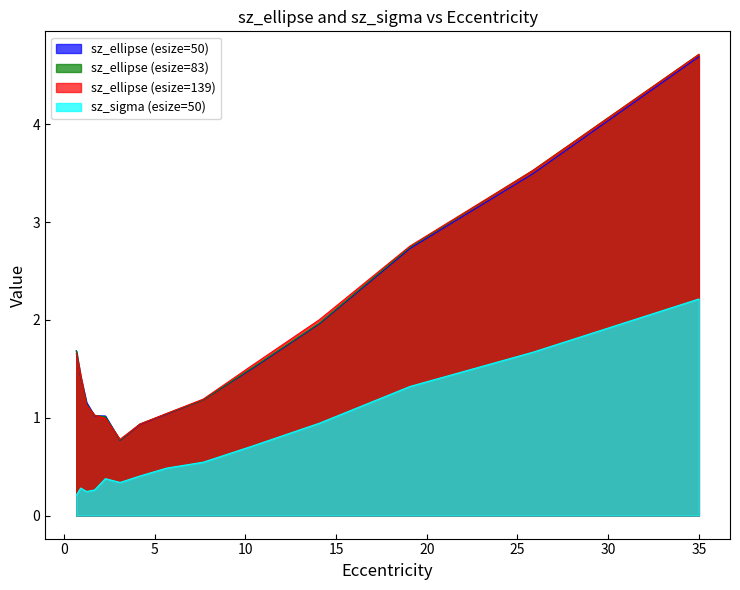

Where does the sz_ellipse (esize=139) series first go above 1?

0.6772713765942386